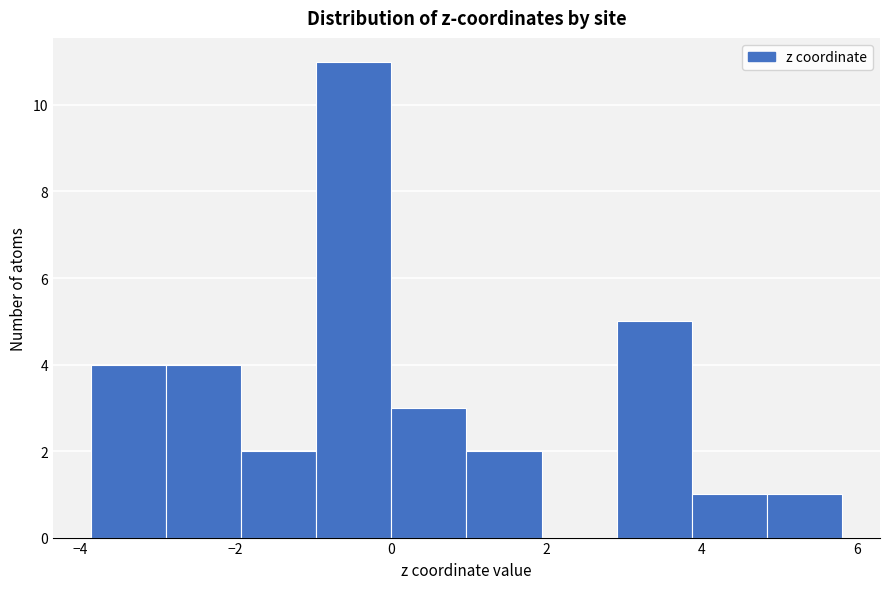

Reading left to right, list every bar in this chart as the range it spans on the x-axis followed by its height. Neither the bar edges nor the heights are printed on the chart, so give them approximately, as read against the axes.

-3.8 to -2.8: 4
-2.8 to -2.0: 4
-2.0 to -1.0: 2
-1.0 to 0.0: 11
0.0 to 1.0: 3
1.0 to 2.0: 2
2.0 to 3.0: 0
3.0 to 3.8: 5
3.8 to 4.8: 1
4.8 to 5.8: 1